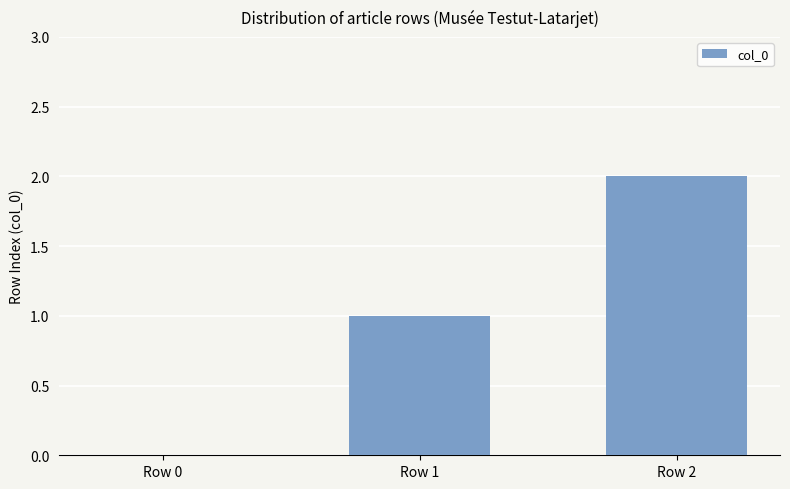

Are the bars horizontal?

No